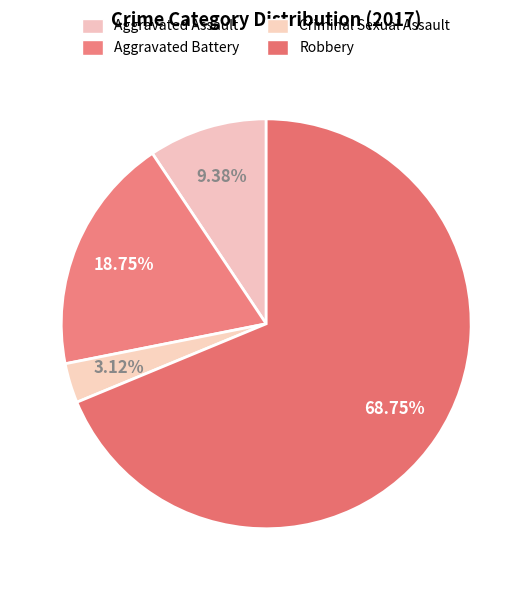

Which slice is the largest?

Robbery